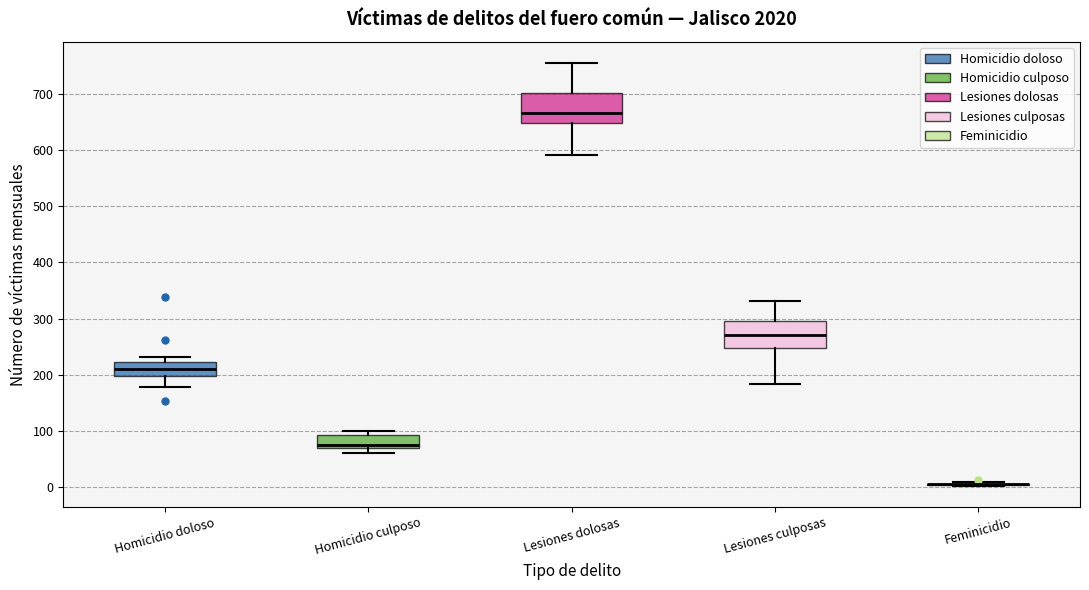

Reading left to right, read every box against the y-axis: the position of its median line, the range the box covers, and the ends of its whiskers. The values are not printed on the chart, so give them approximately, as read against the axis.

Homicidio doloso: median 210, box 200 to 220, whiskers 180 to 230
Homicidio culposo: median 80, box 70 to 90, whiskers 60 to 100
Lesiones dolosas: median 670, box 650 to 700, whiskers 590 to 760
Lesiones culposas: median 270, box 250 to 300, whiskers 180 to 330
Feminicidio: box collapsed to a line at 10, whiskers 0 to 10